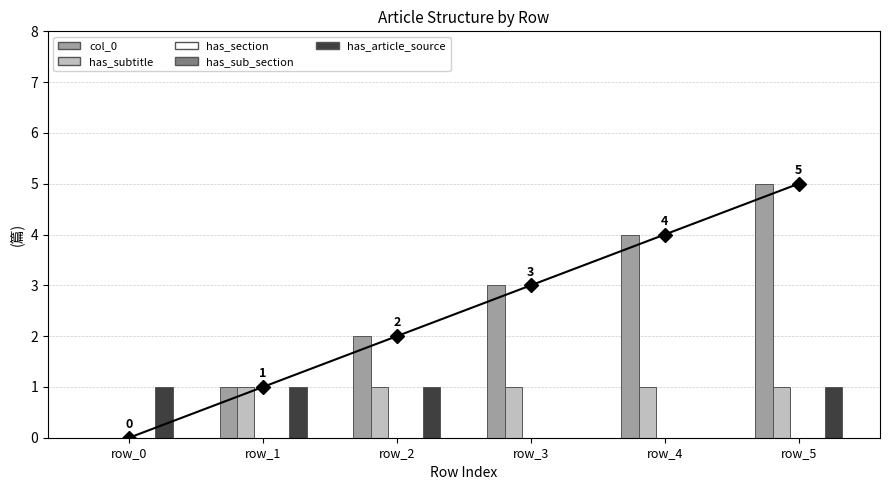

Which series changed the most between row_0 and row_2?

col_0_line